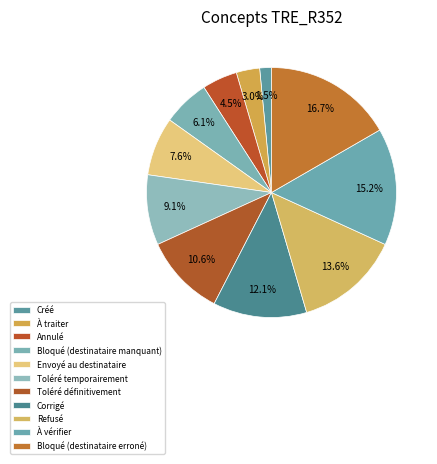

What portion of the pie excludes À traiter?

97.0%